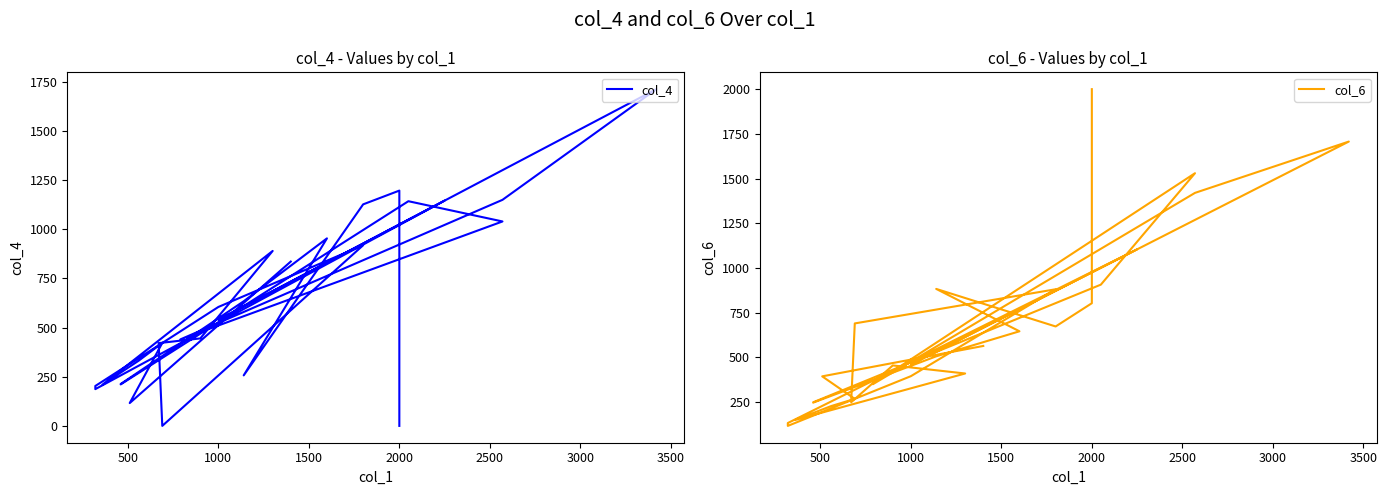

Which series has the largest range (max minus min)?

col_6